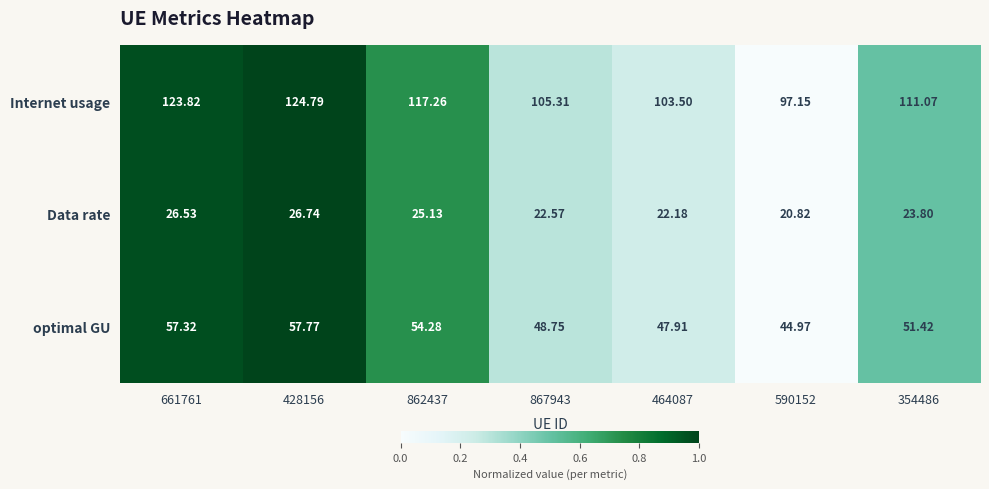

Which series has the largest range (max minus min)?

Internet usage